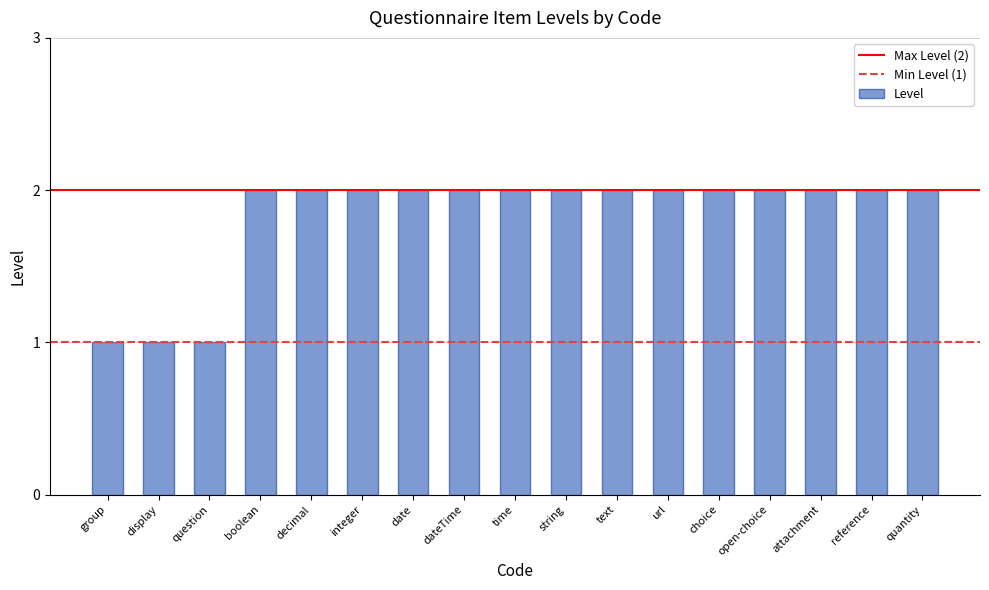

What is the change in value from display to quantity?

+1